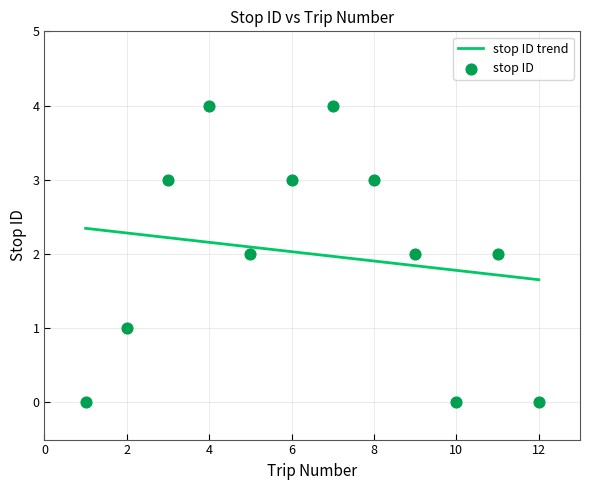

What is the change in value from 1 to 11?

+2